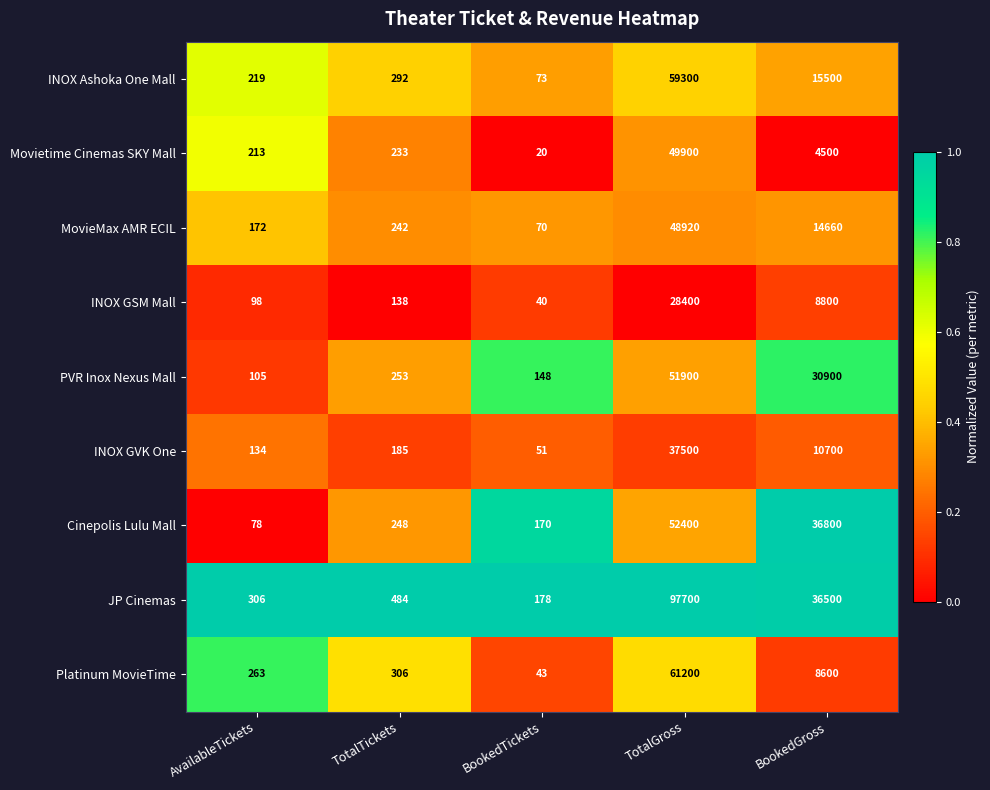

Which series has the widest spread of values?

JP Cinemas